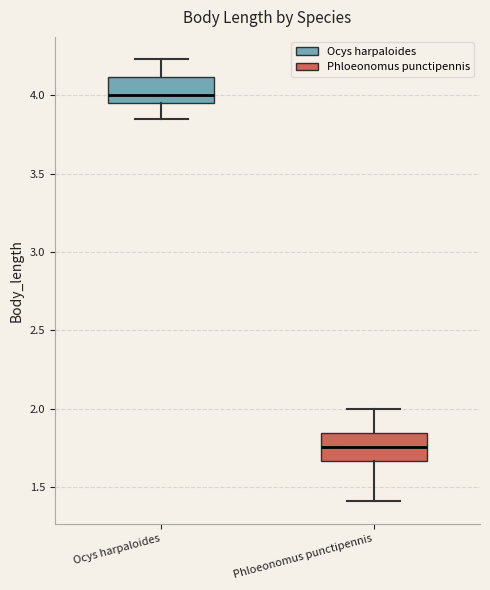

Where does the median line of the box for Phloeonomus punctipennis sit on the y-axis? The values are not printed on the chart, so give them approximately, as read against the axis.

1.75